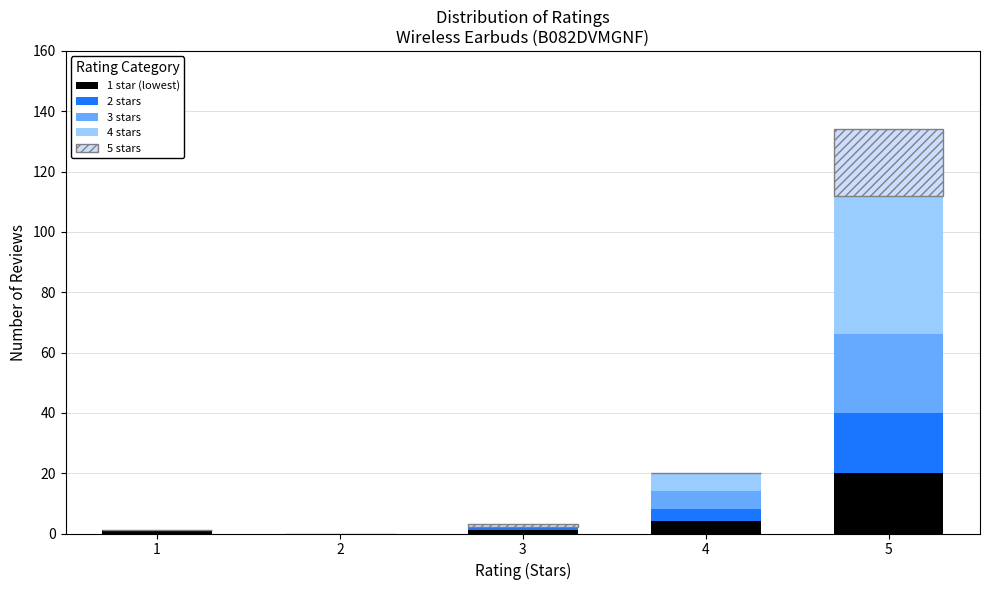

At which category is the sum across all series the highest?

5